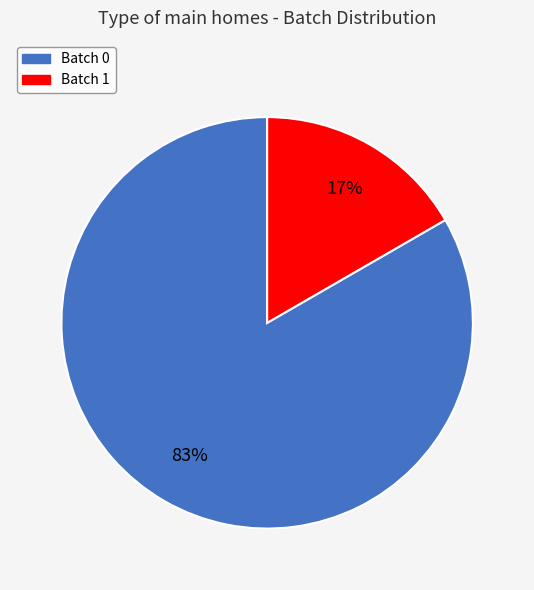

To the nearest percent, what percentage of the pie is Batch 1?

17%